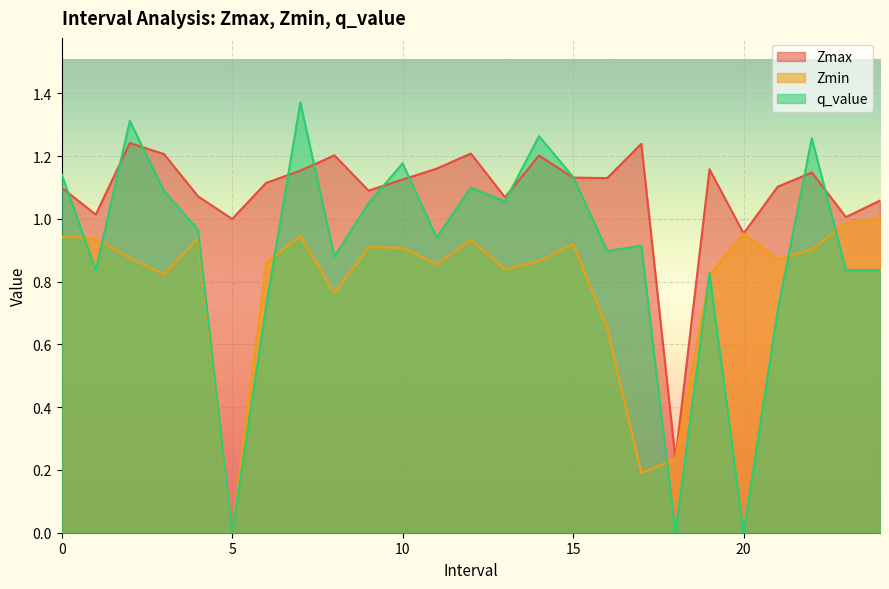

Reading left to right, transcribe all the data shown in this chart.

Zmax: 1.1	1.0	1.2	1.2	1.1	1.0	1.1	1.2	1.2	1.1	1.1	1.2	1.2	1.1	1.2	1.1	1.1	1.2	0.2	1.2	1.0	1.1	1.1	1.0	1.1
Zmin: 0.9	0.9	0.9	0.8	0.9	0.0	0.9	0.9	0.8	0.9	0.9	0.9	0.9	0.8	0.9	0.9	0.7	0.2	0.2	0.8	1.0	0.9	0.9	1.0	1.0
q_value: 1.1	0.8	1.3	1.1	1.0	0.0	0.7	1.4	0.9	1.1	1.2	0.9	1.1	1.1	1.3	1.1	0.9	0.9	0.0	0.8	0.0	0.7	1.3	0.8	0.8